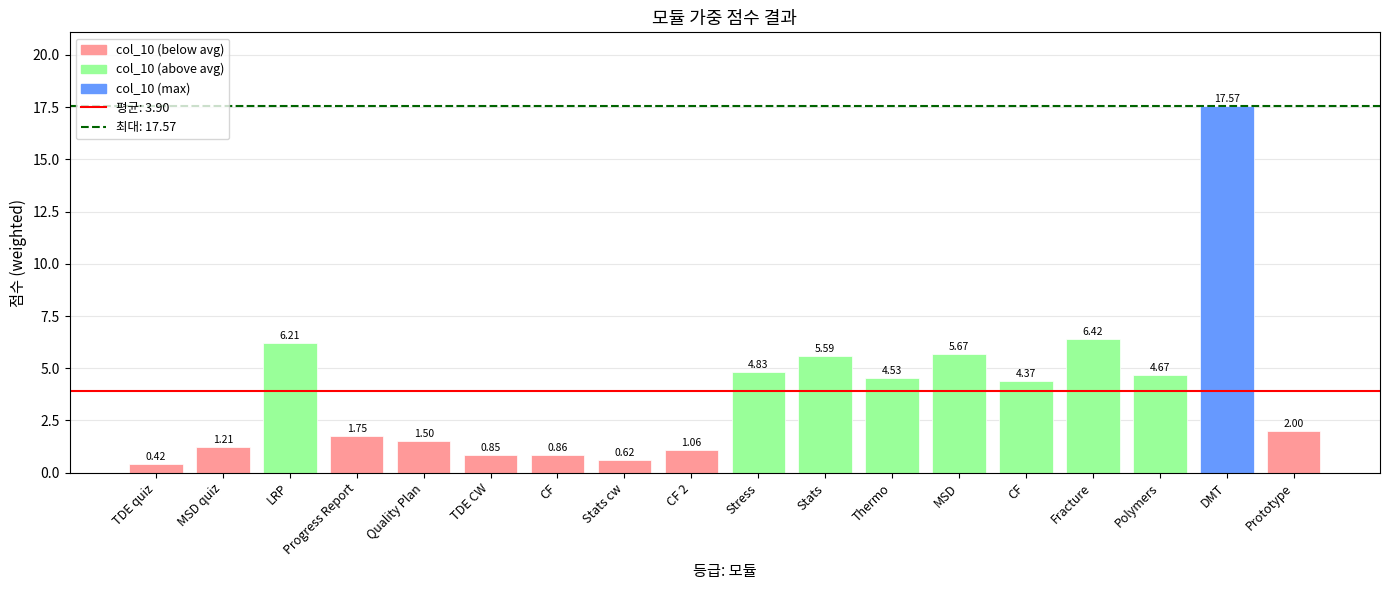

How many data points does each series have?

18